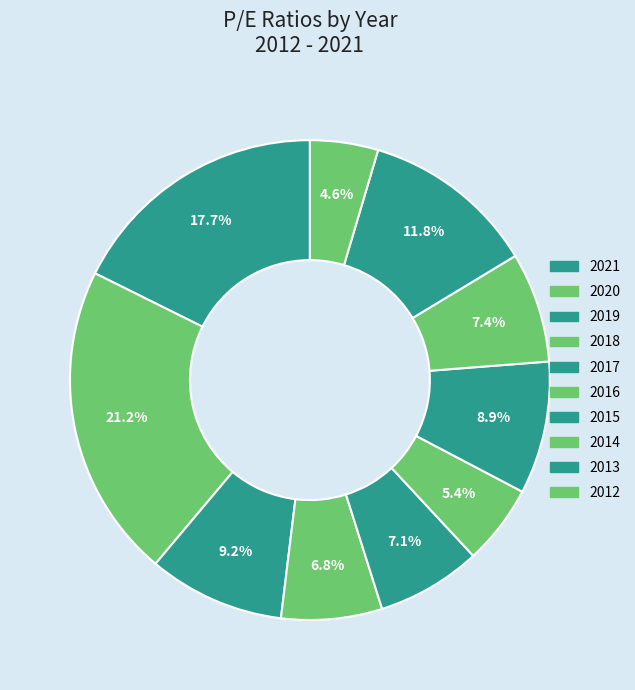

How many segments does this pie chart have?

10